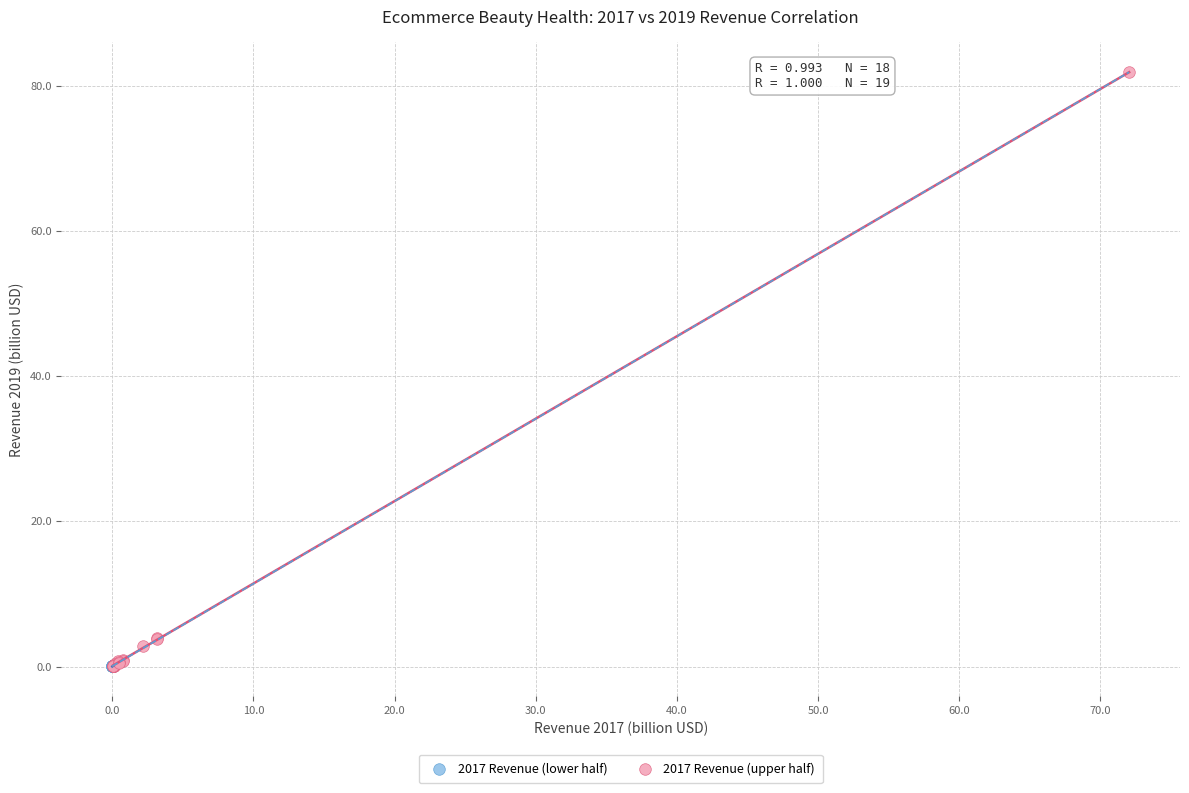

Which series contains the highest Y value?

2017 Revenue (upper half)